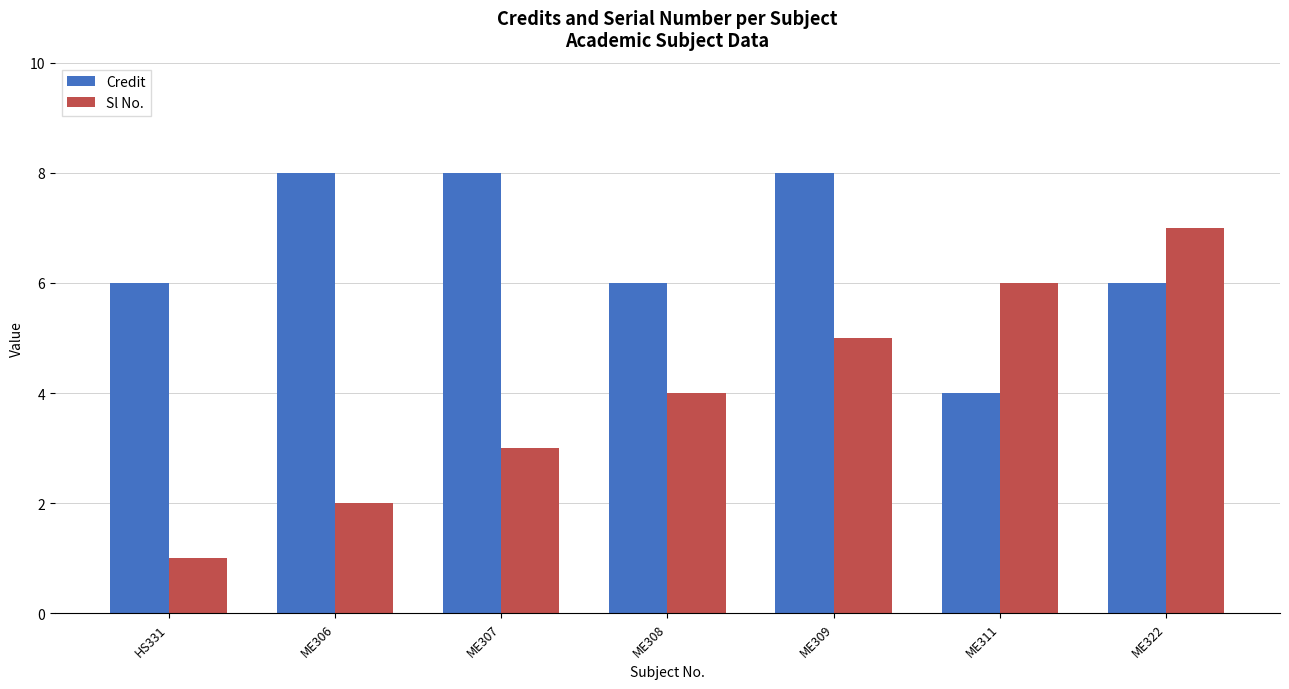

Reading left to right, what are all the values shown in this chart?

Credit: HS331=6	ME306=8	ME307=8	ME308=6	ME309=8	ME311=4	ME322=6
Sl No.: HS331=1	ME306=2	ME307=3	ME308=4	ME309=5	ME311=6	ME322=7